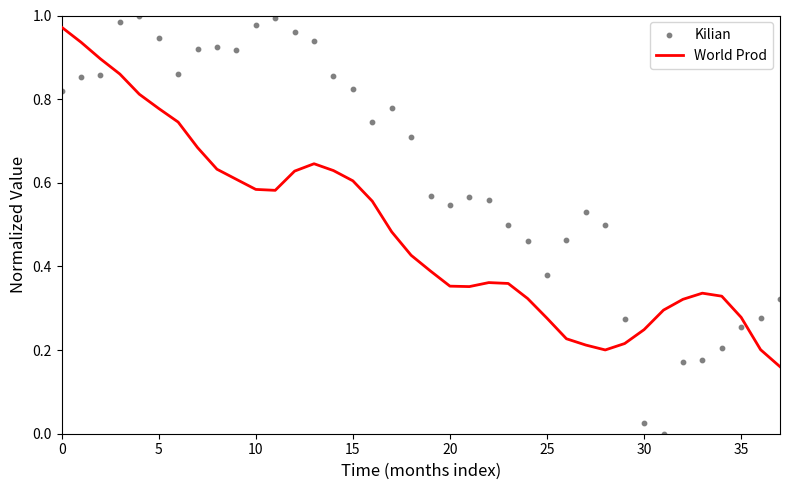

What is the total value across all series at 11?

1.6